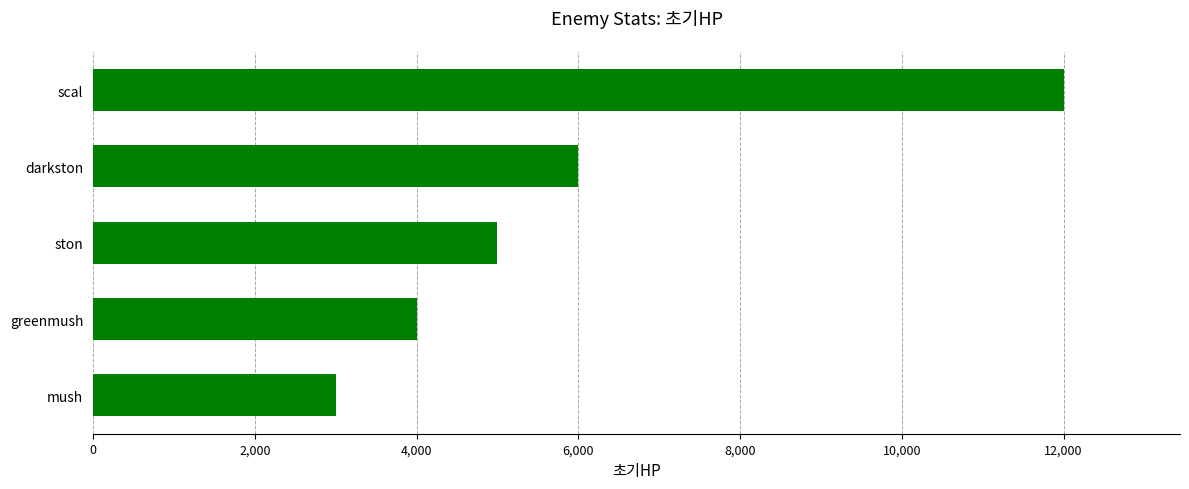

Where is the data nearest to the value 7500?

darkston